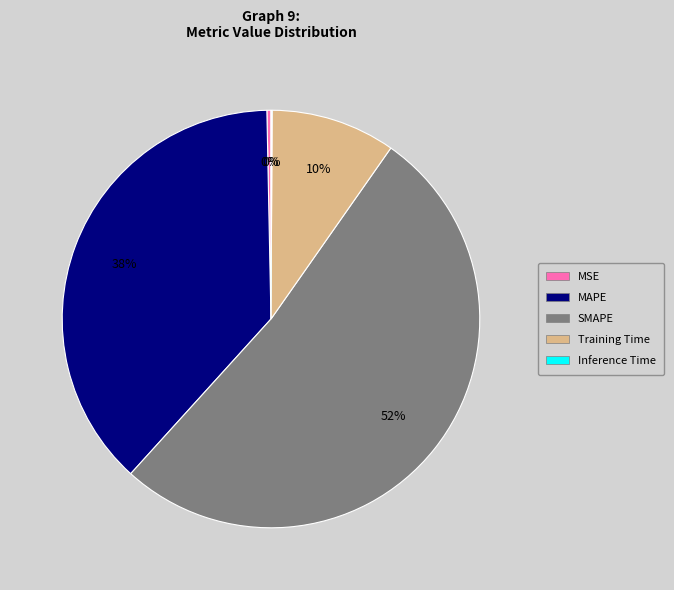

Is the sum of SMAPE and Training Time greater than half?

Yes